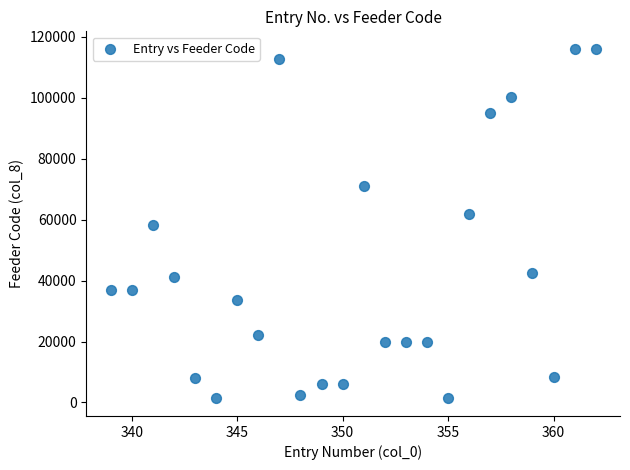

What is the range of Y values (max minus min)?

114789